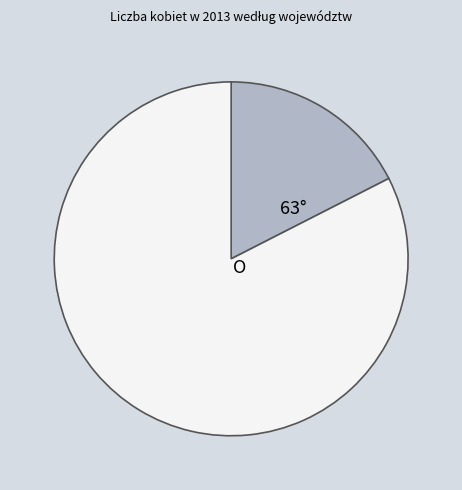

Does any single category account for the majority?

Yes